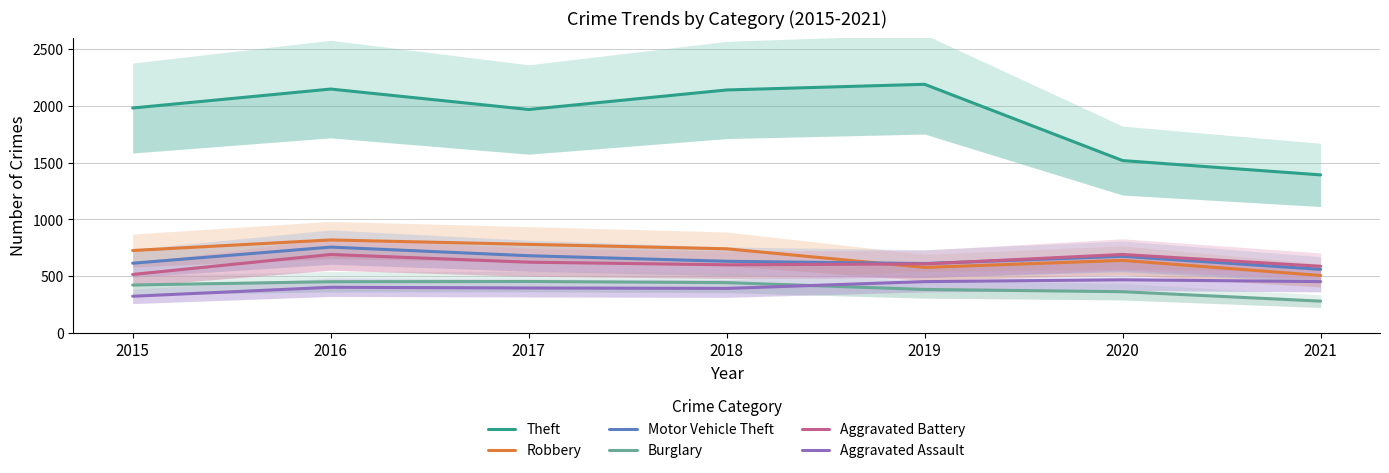

Reading left to right, transcribe all the data shown in this chart.

Theft: 1981	2148	1968	2140	2190	1518	1392
Robbery: 726	819	780	741	577	639	506
Motor Vehicle Theft: 614	756	680	631	611	675	560
Burglary: 422	451	453	443	383	363	280
Aggravated Battery: 515	691	623	600	608	691	587
Aggravated Assault: 323	402	396	392	452	468	452